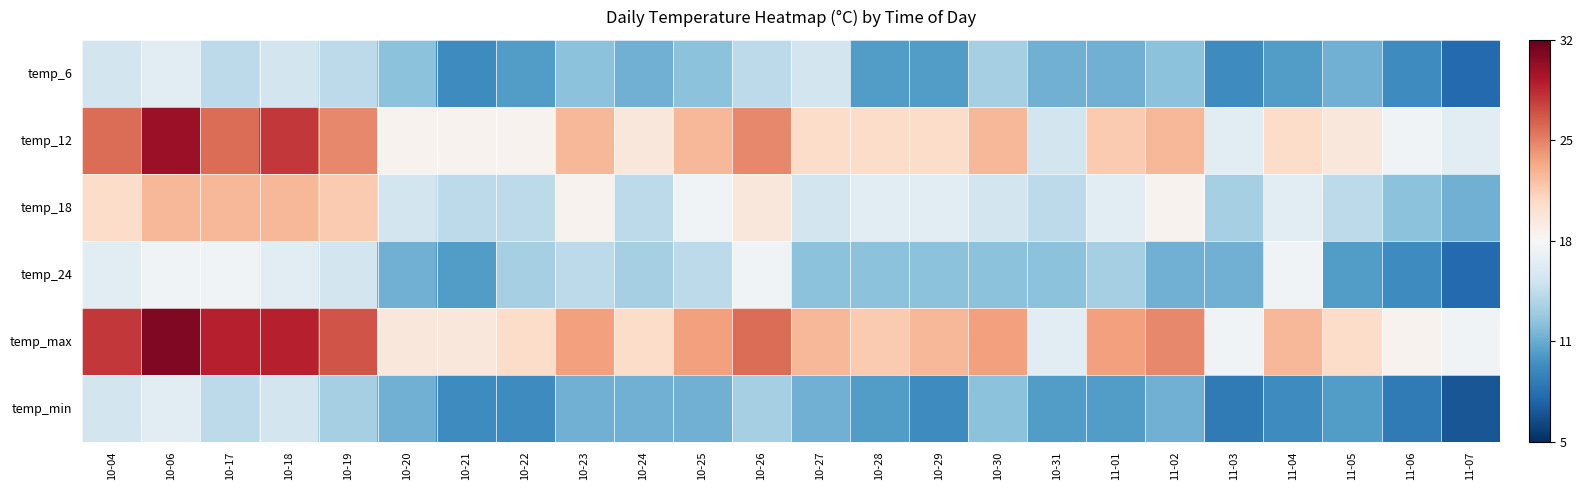

What is the difference between the highest and lowest values at 11-03?

0.7